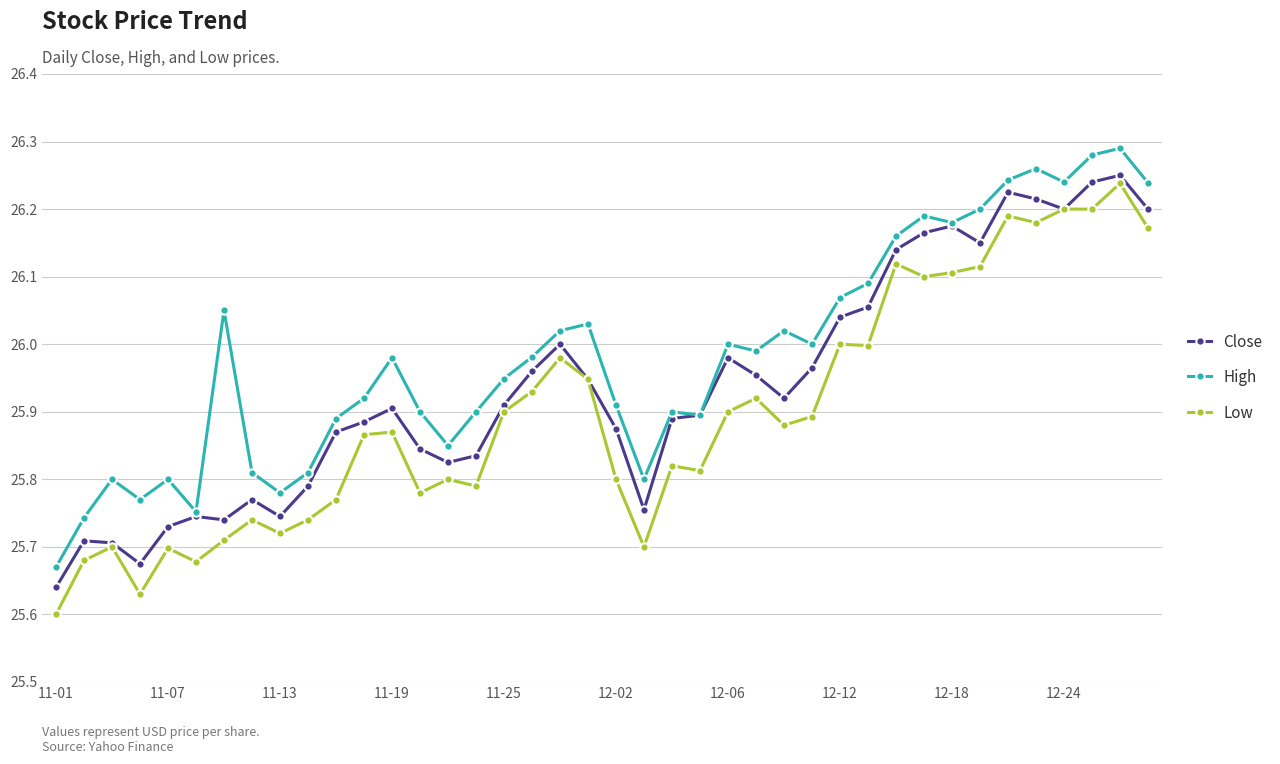

True or false: High has more than 1 interior local peaks.

True